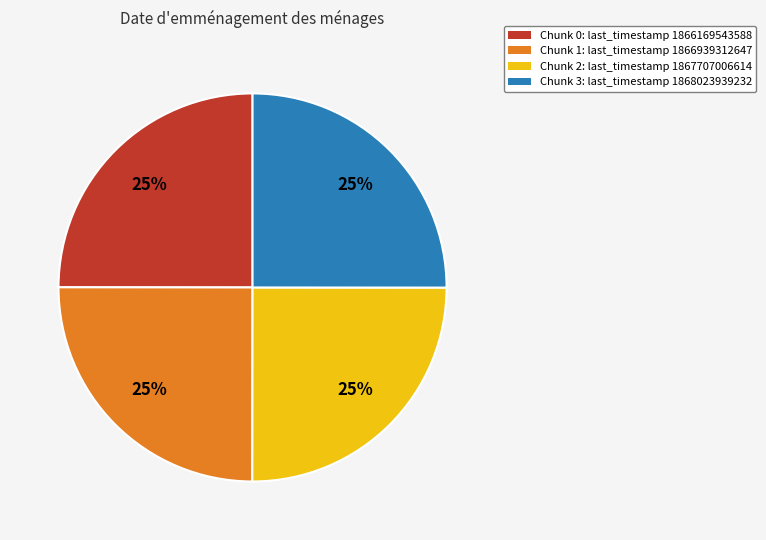

To the nearest percent, what is the average slice percentage?

25%